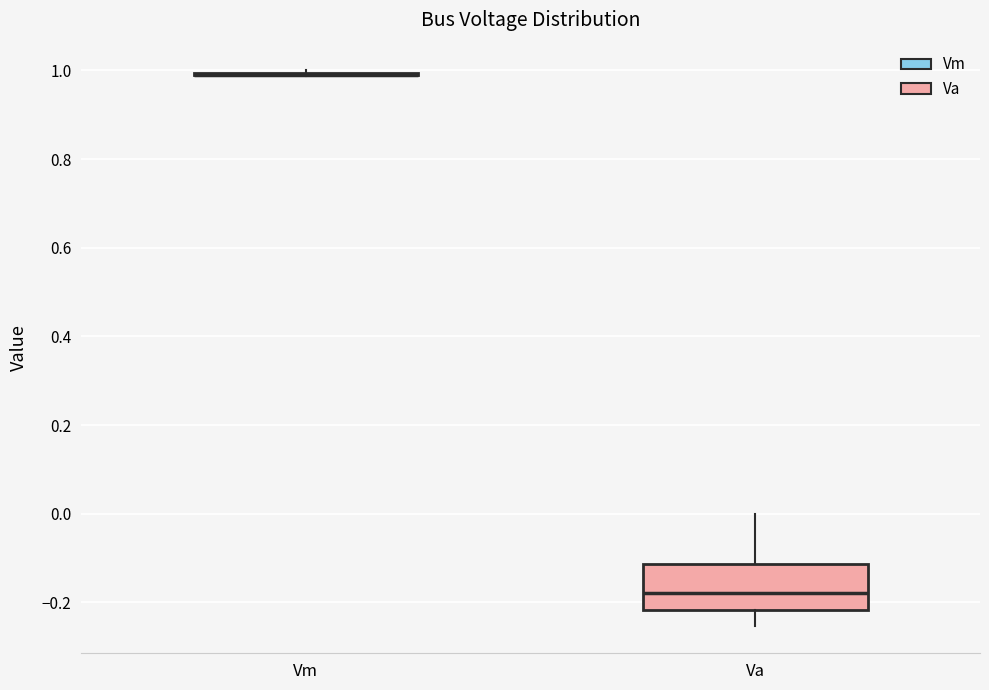

Comparing the boxes themselves (not the whiskers), which one is the tallest?

Va